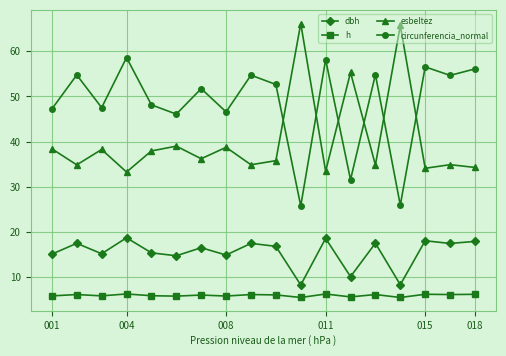

What is the average value of the esbeltez series?

40.3